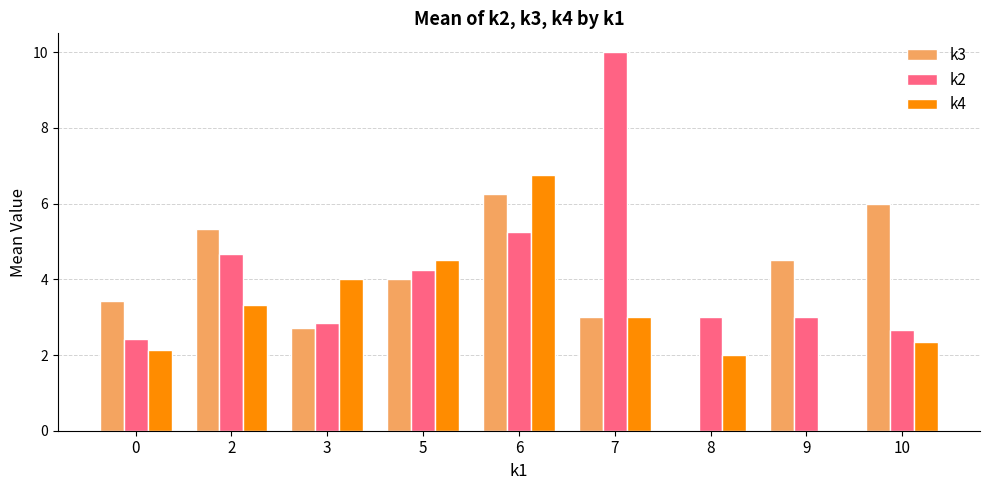

Which category has the highest value in the k2 series?

7